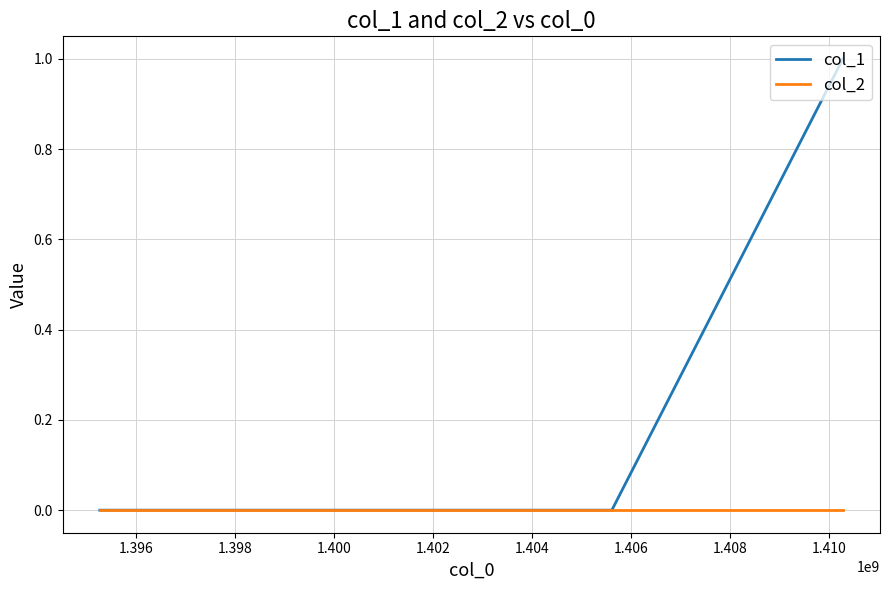

Count the col_1 values in the range 0 to 1.

3